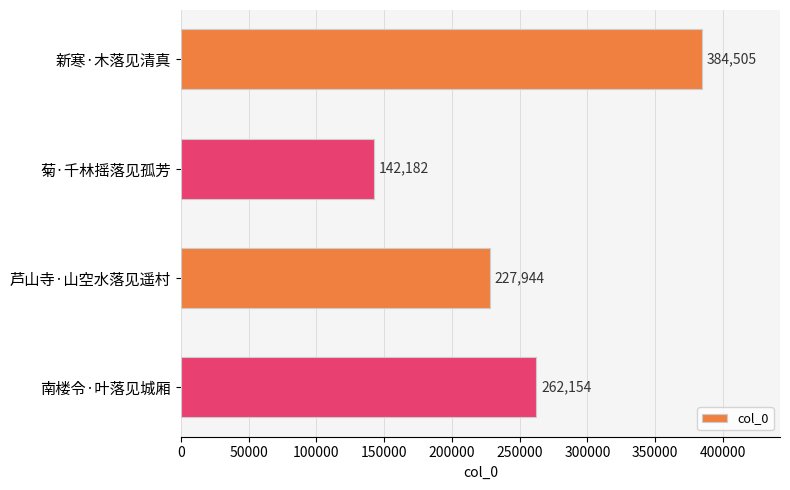

What is the label of the 1st bar from the top?

新寒·木落见清真